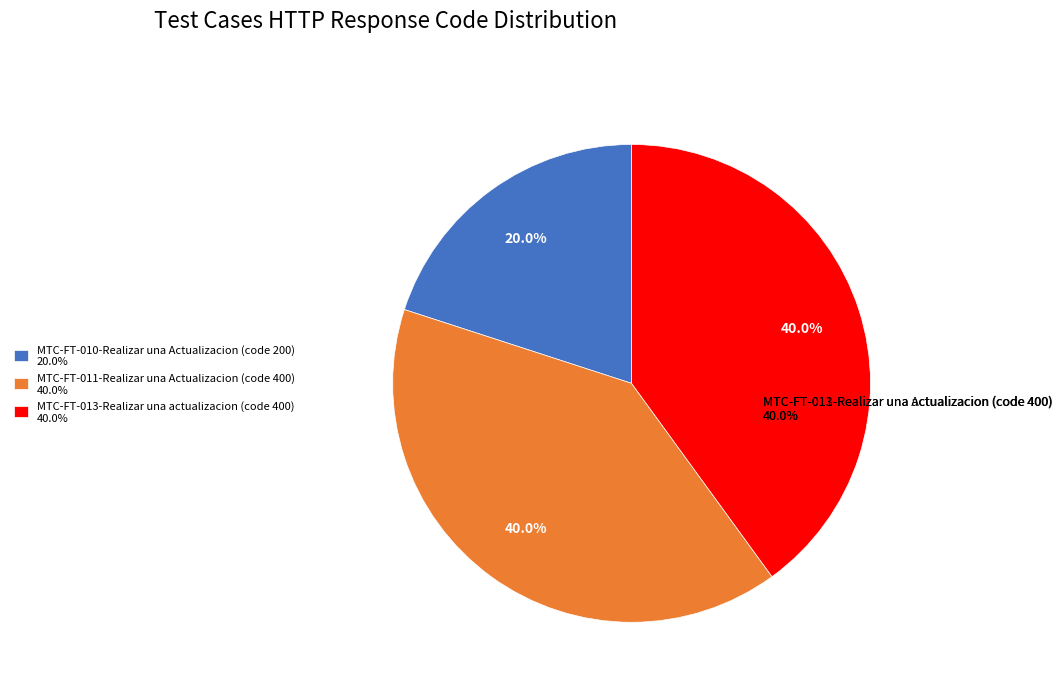

To the nearest percent, what is the difference between the MTC-FT-013 and MTC-FT-010 slice percentages?

20%